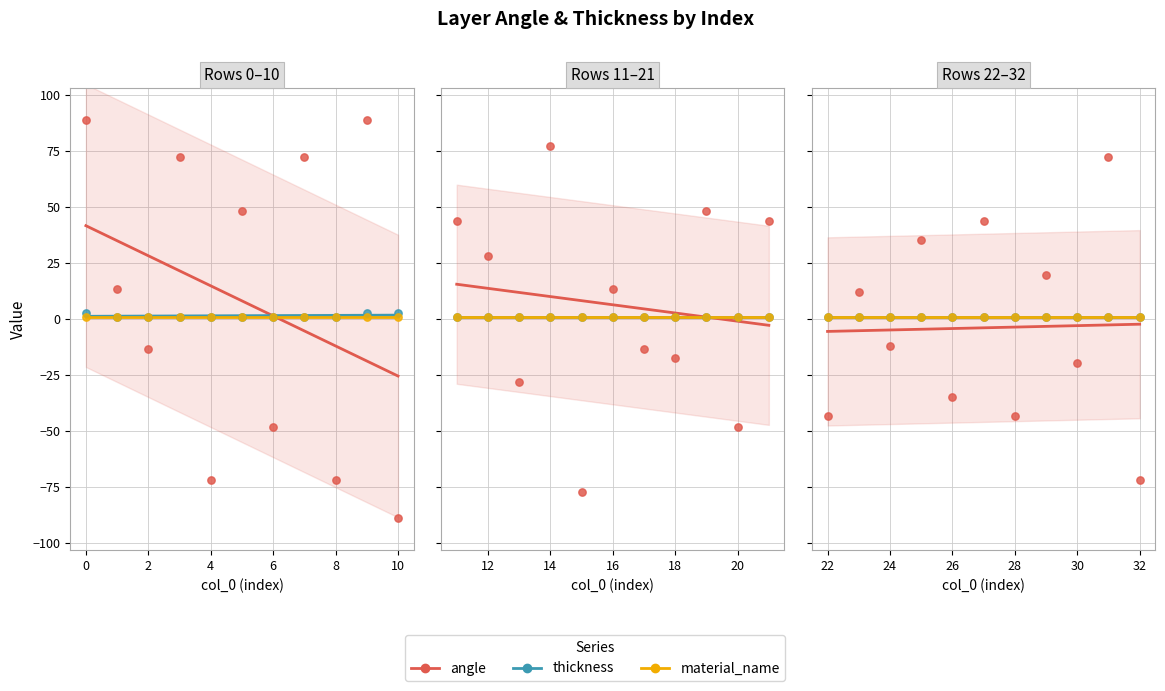

At which category is the sum across all series the highest?

9